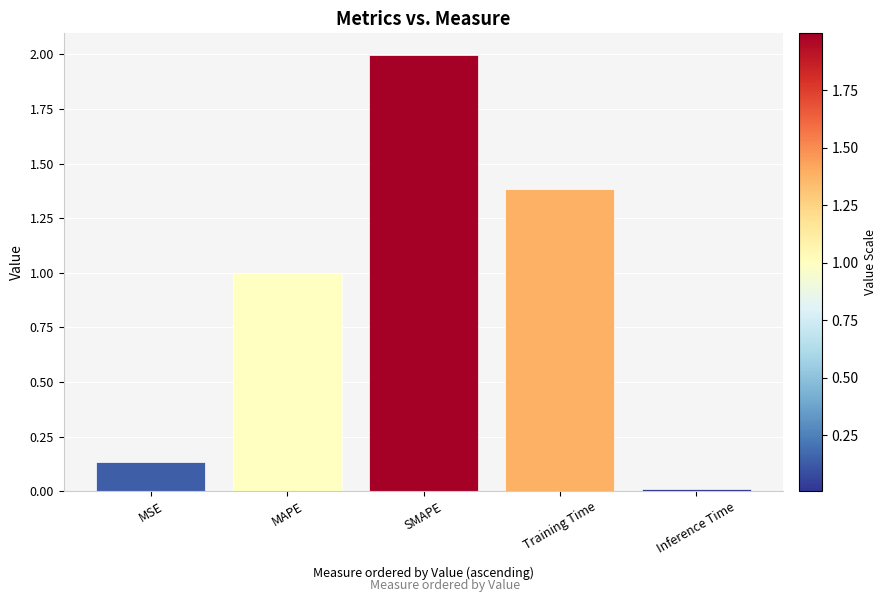

What is the change in value from SMAPE to Inference Time?

-2.0